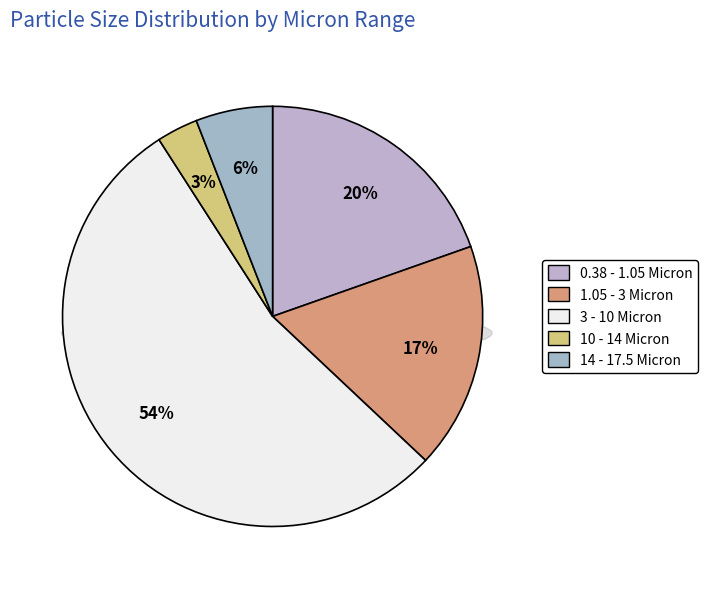

What percentage is the 1.05 - 3 Micron slice, to the nearest percent?

17%